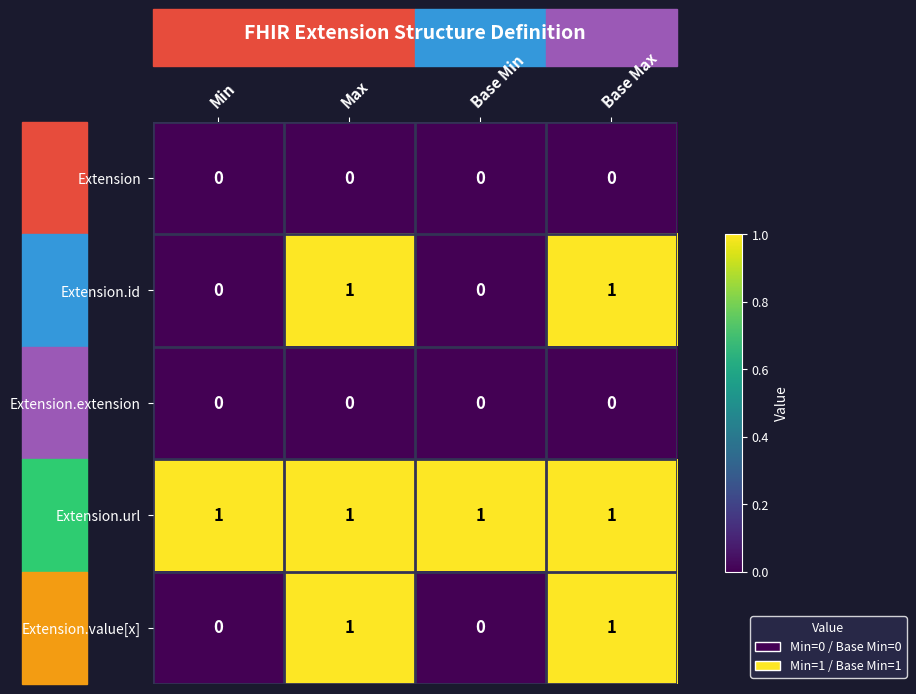

The Extension.extension series shows 0 at Base Max. True or false?

True